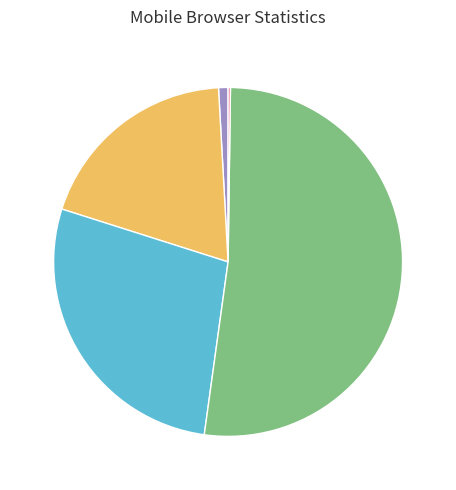

Does any single category account for the majority?

Yes